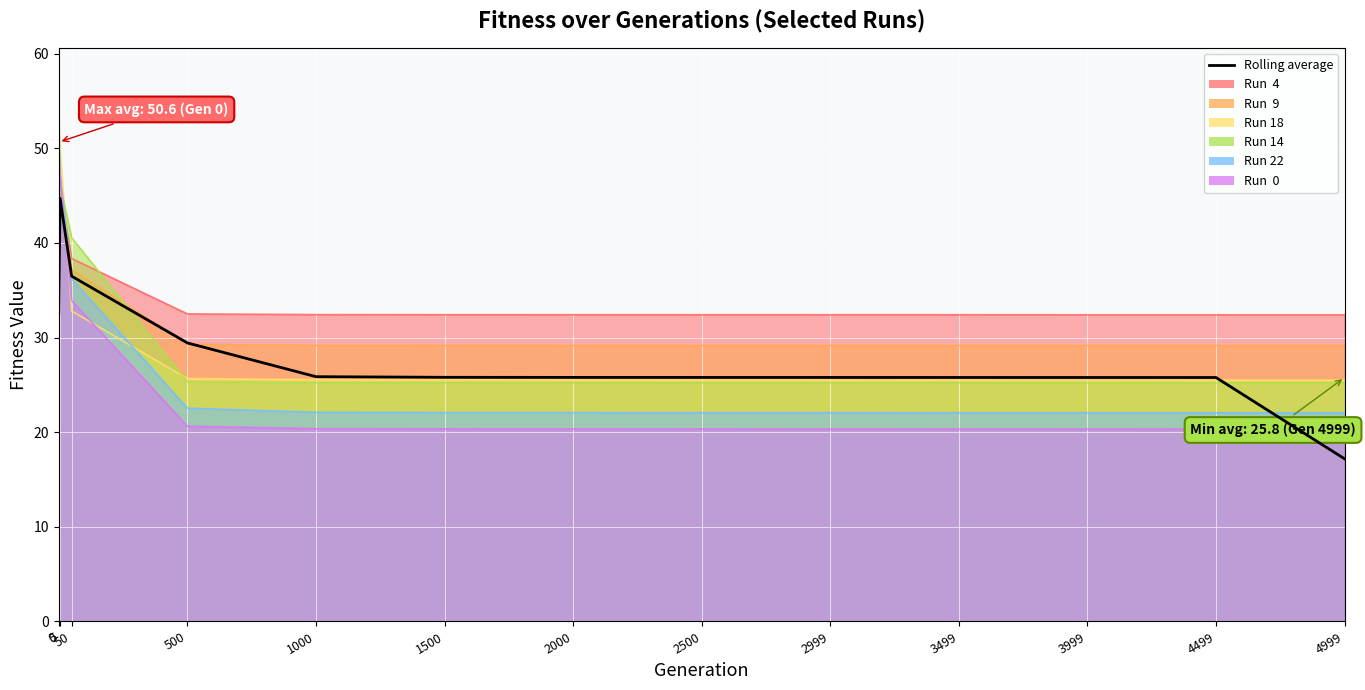

What is the sum of all values?

366.7